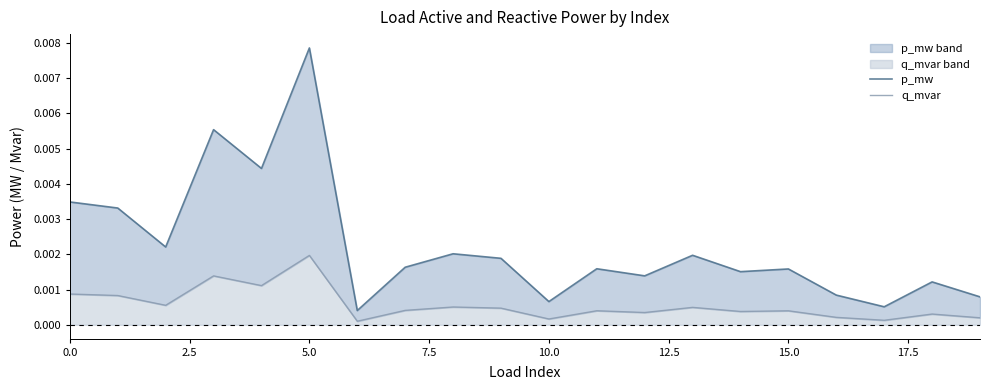

What are all the series names shown in the legend?

p_mw, q_mvar